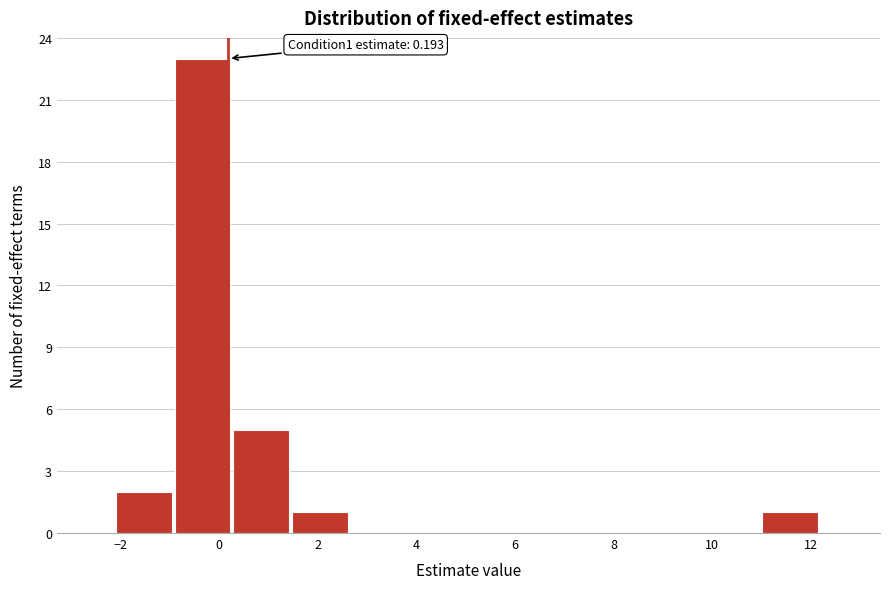

Over which range of the x-axis is the bar tallest?

-1.0 to 0.2